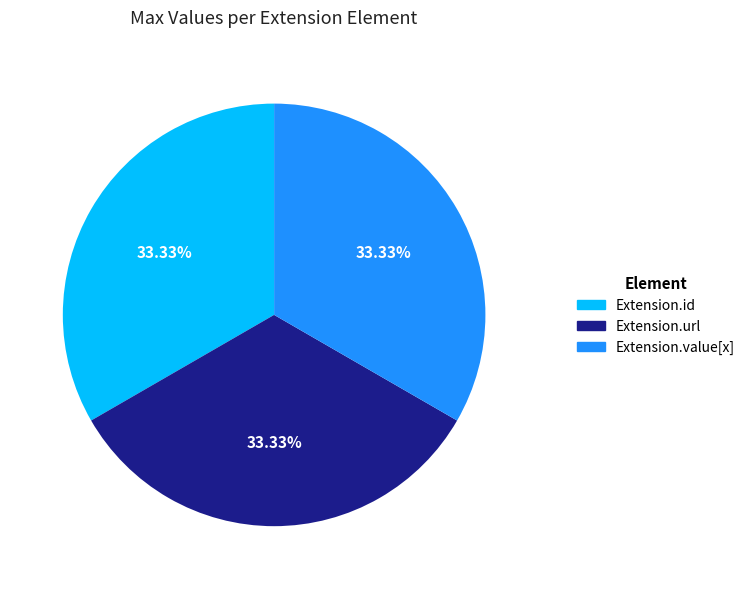

What percentage is NOT represented by Extension.value[x]?

66.7%